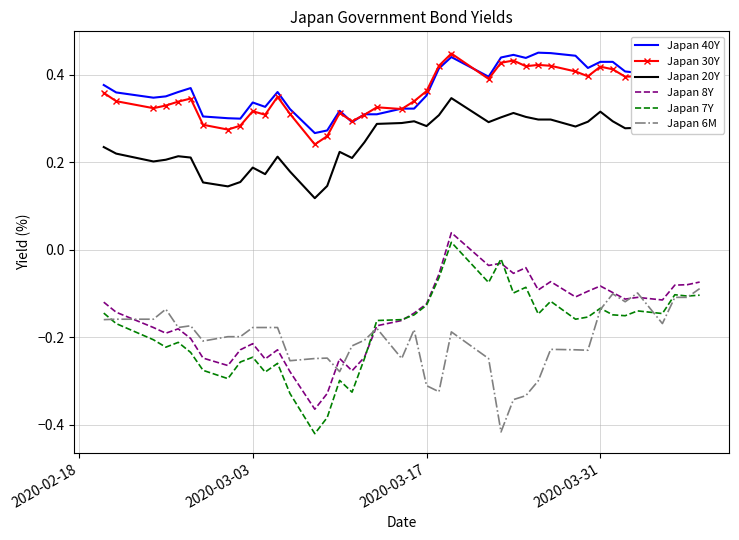

True or false: Japan 7Y has more than 0 points higher than both neighbors.

True